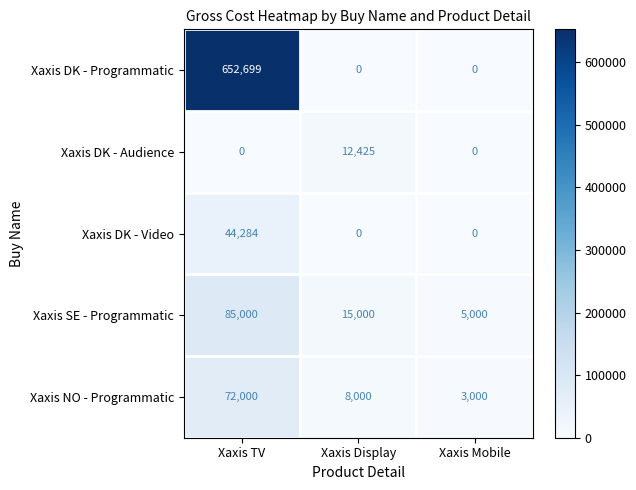

What is the difference between the maximum and minimum values in the Xaxis DK - Video series?

44284